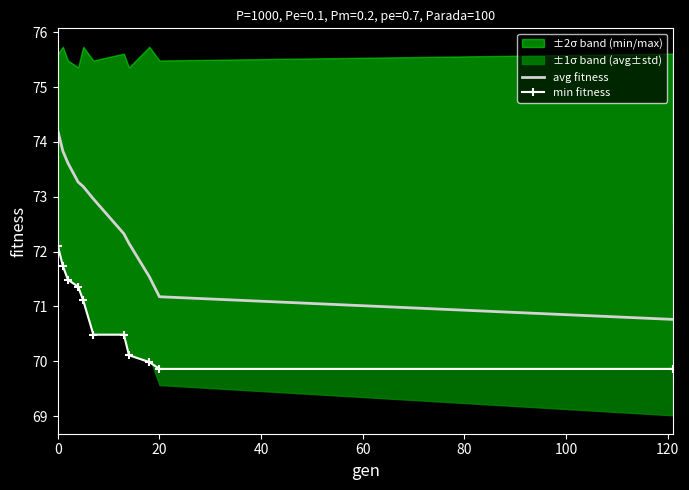

How many data points does each series have?

11